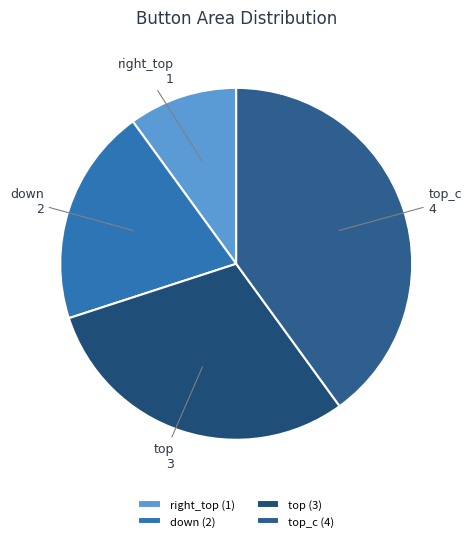

True or false: right_top accounts for 10% of the total.

True